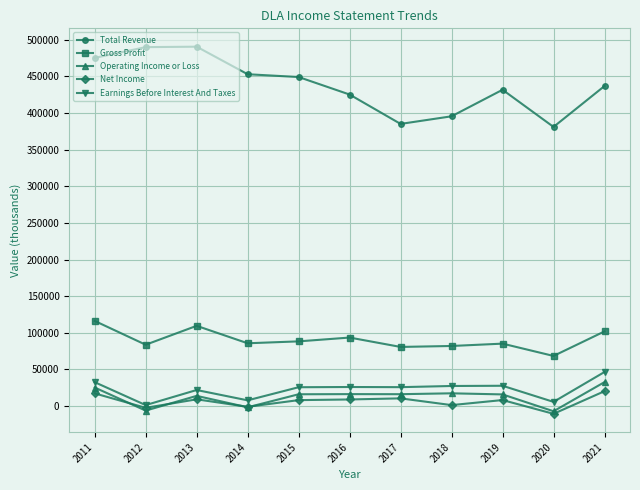

Where is the first local minimum for Earnings Before Interest And Taxes?

2012